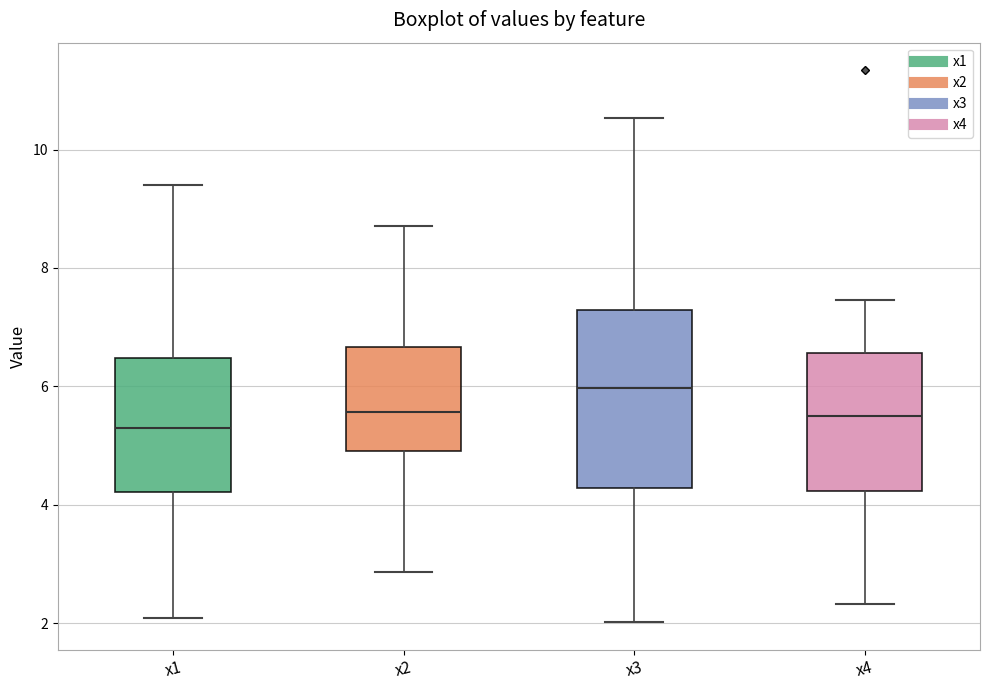

Comparing the boxes themselves (not the whiskers), which one is the tallest?

x3